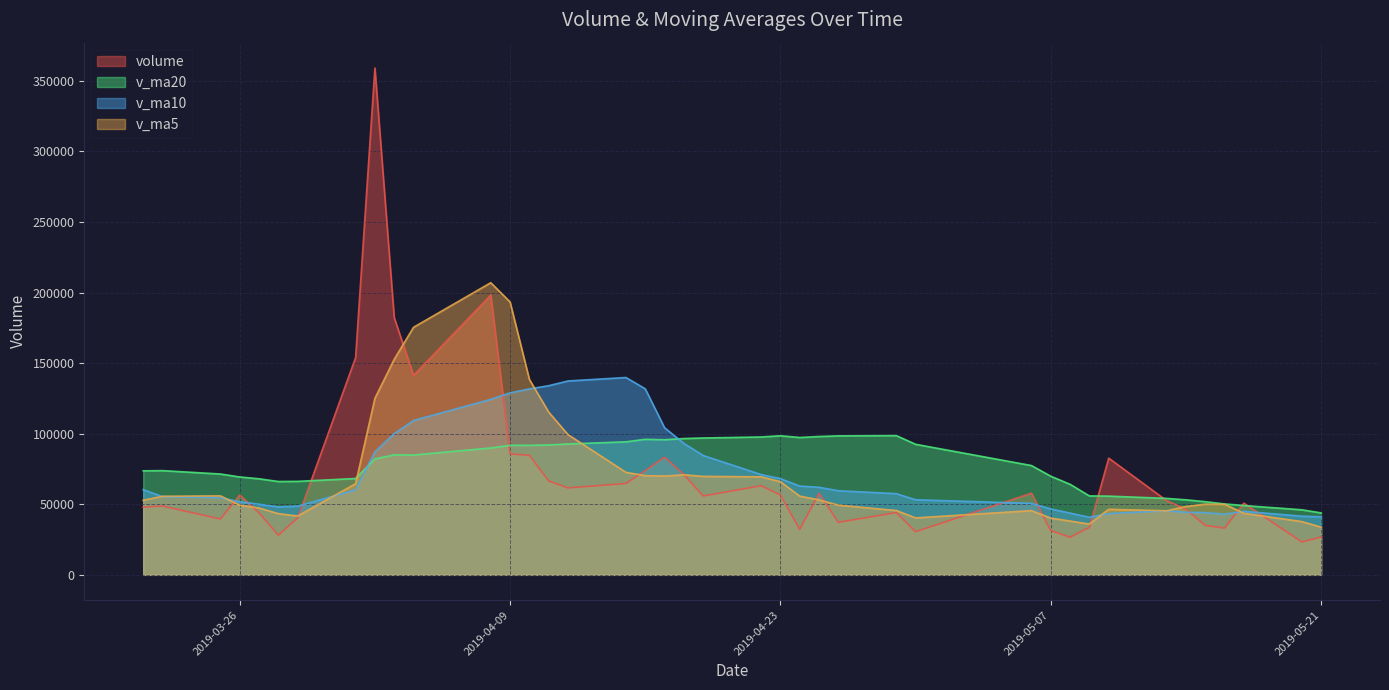

Which series has the widest spread of values?

volume